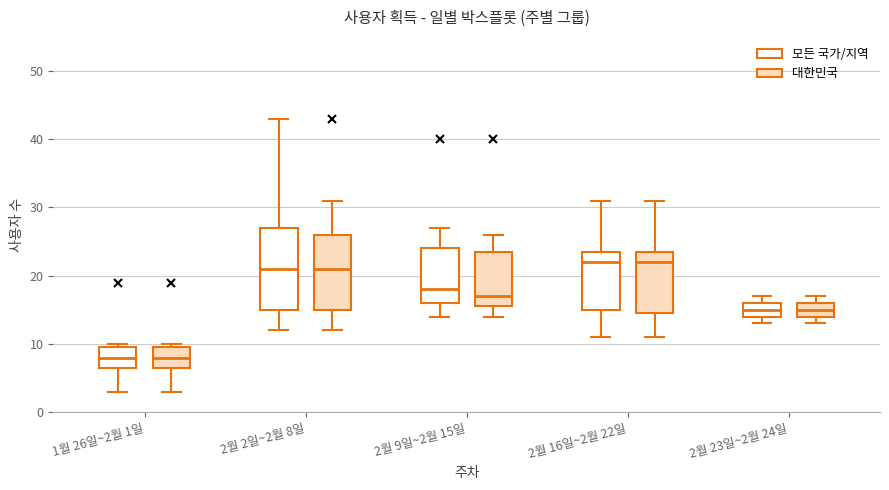

Where does the lower whisker of the box for 1월 26일~2월 1일 (모든 국가/지역) end on the y-axis? The values are not printed on the chart, so give them approximately, as read against the axis.

3